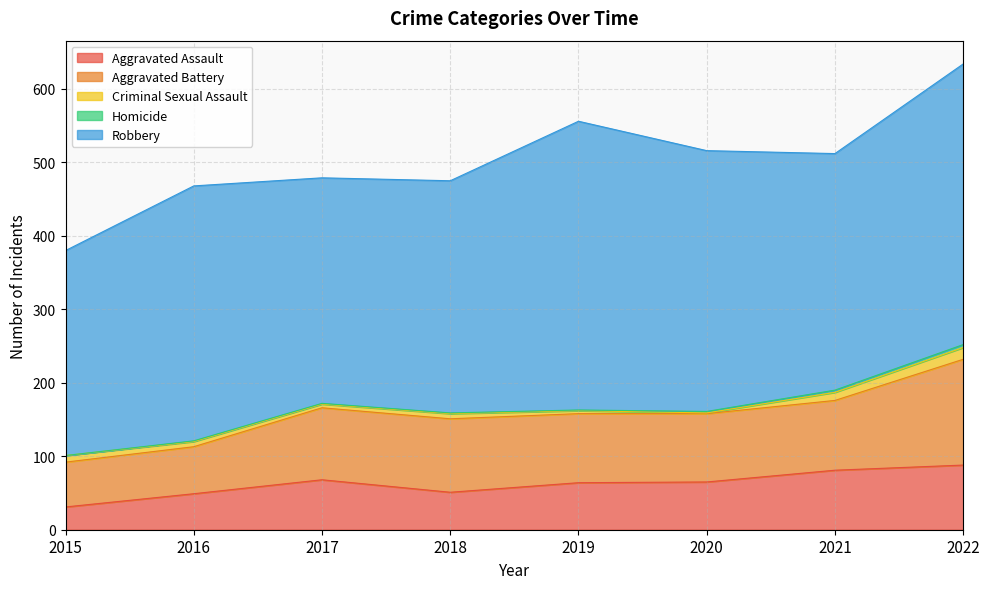

Is it true that Robbery equals 512 at 2018?

False